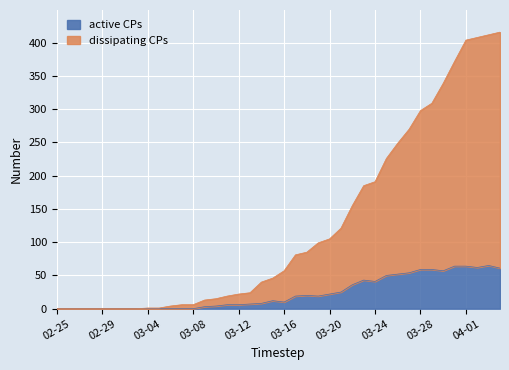

What is the highest value of the active CPs series?

65